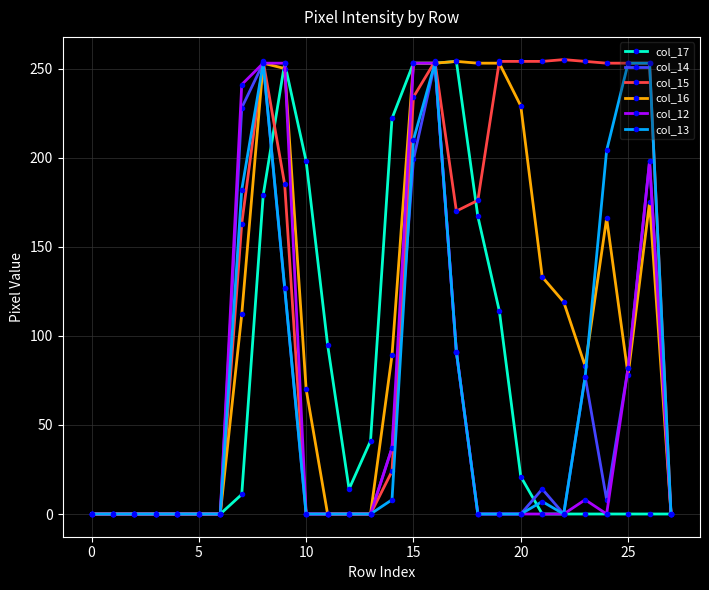

At how many categories does at least one series exceed 158?

17